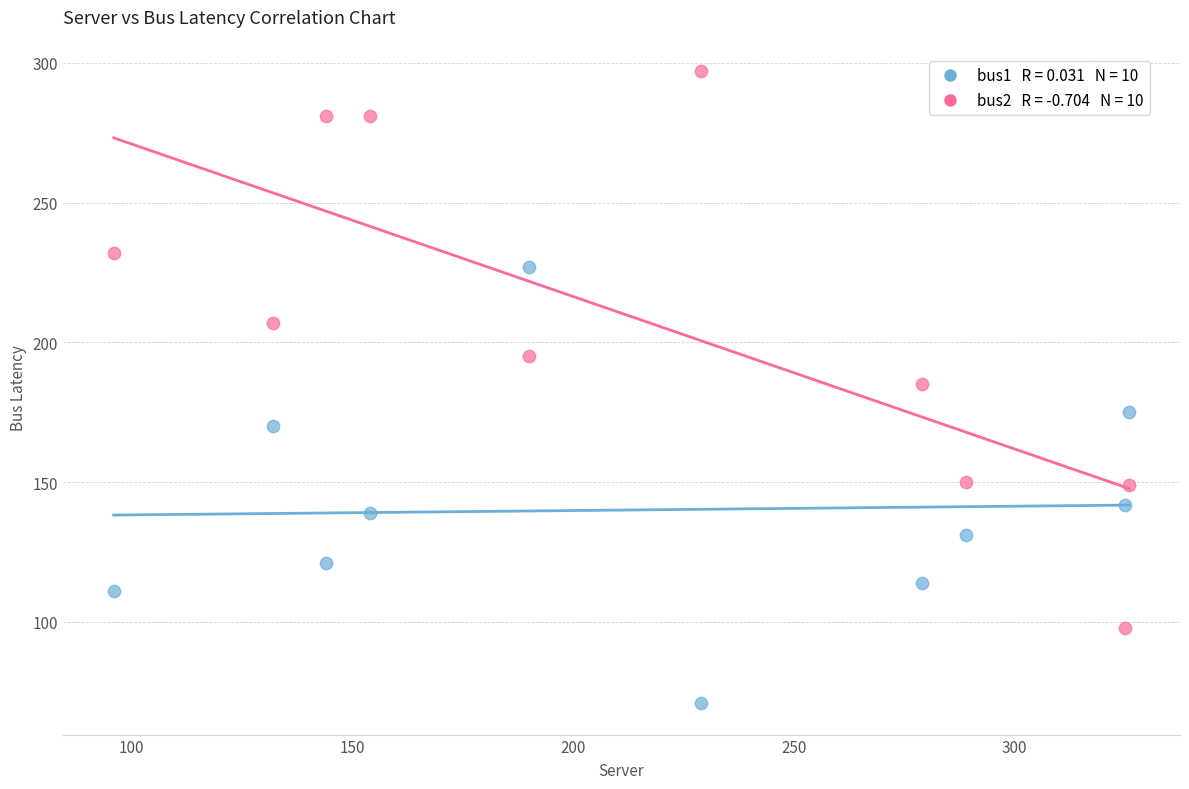

Across all data points, what is the range of Y values (max minus min)?

226